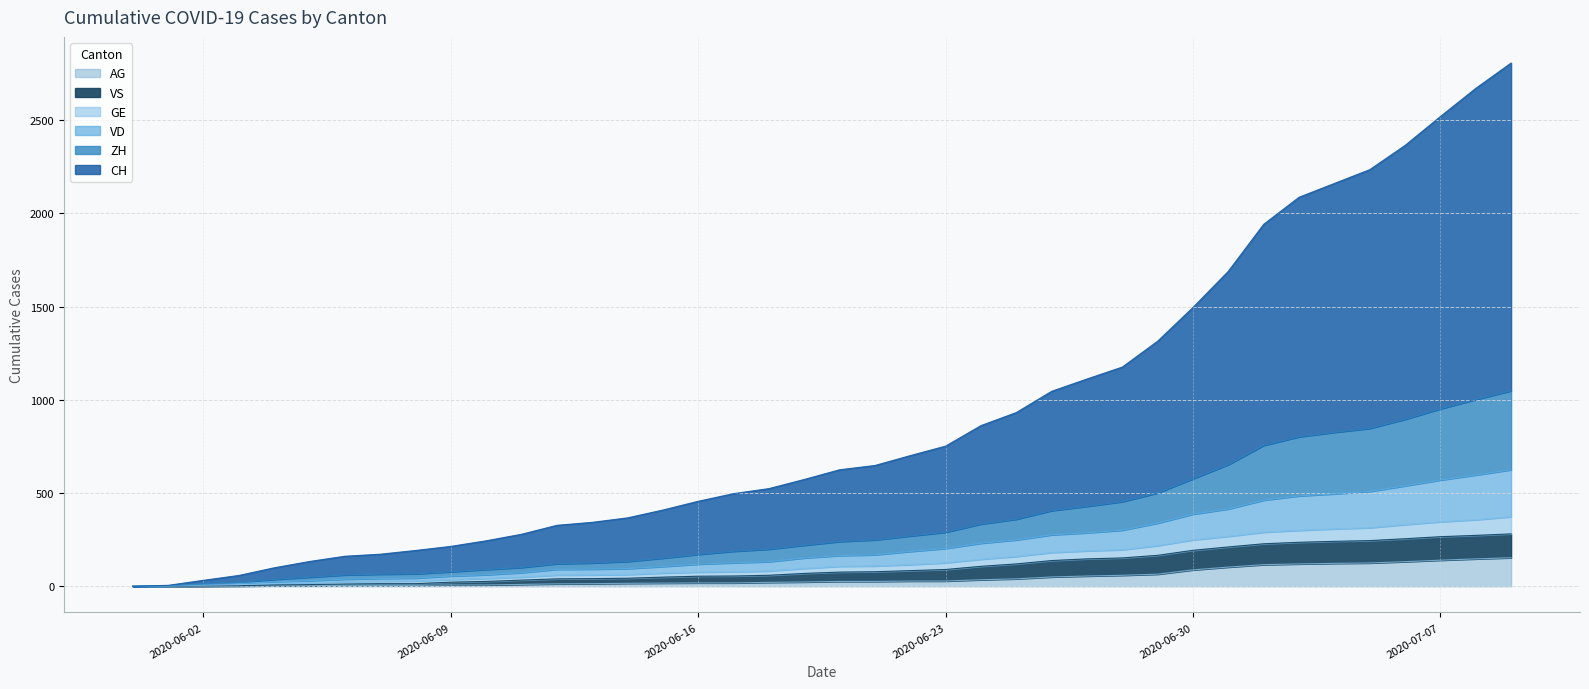

What is the spread (max minus min) of values at 2020-07-04?

2038